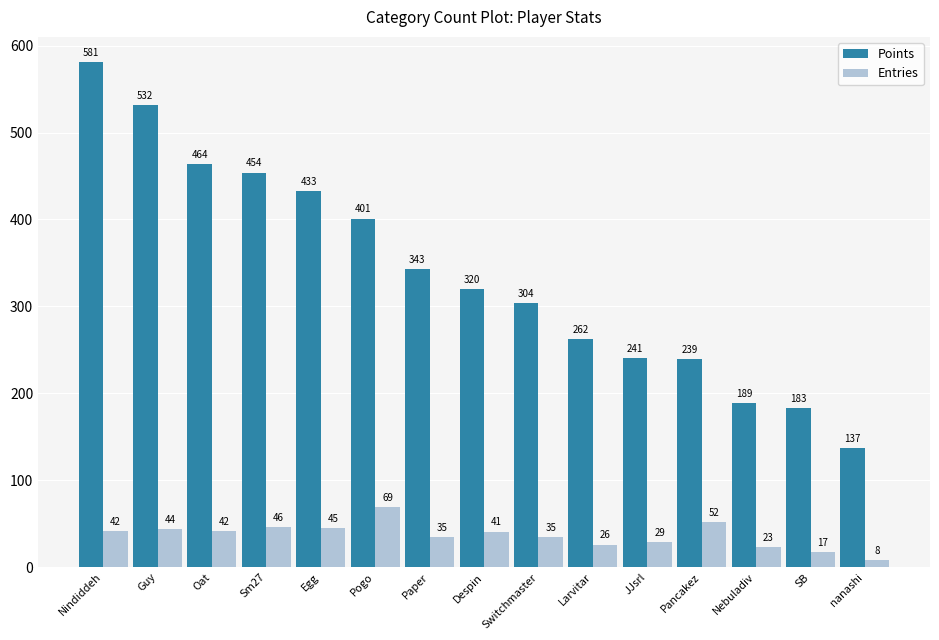

Reading right to left, extract all data points from this chart.

Points: nanashi=137	SB=183	Nebuladiv=189	Pancakez=239	JJsrl=241	Larvitar=262	Switchmaster=304	Despin=320	Paper=343	Pogo=401	Egg=433	Sm27=454	Oat=464	Guy=532	Nindiddeh=581
Entries: nanashi=8	SB=17	Nebuladiv=23	Pancakez=52	JJsrl=29	Larvitar=26	Switchmaster=35	Despin=41	Paper=35	Pogo=69	Egg=45	Sm27=46	Oat=42	Guy=44	Nindiddeh=42